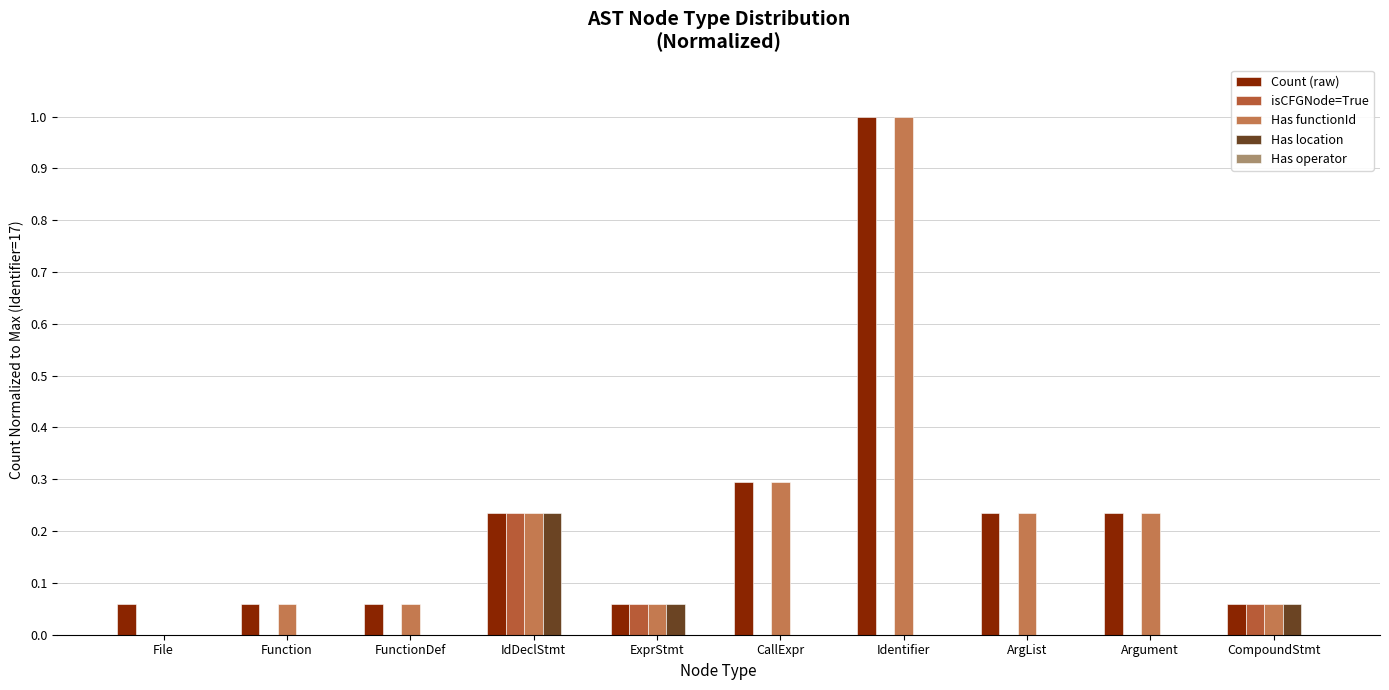

At which label does Has location reach its peak?

IdDeclStmt